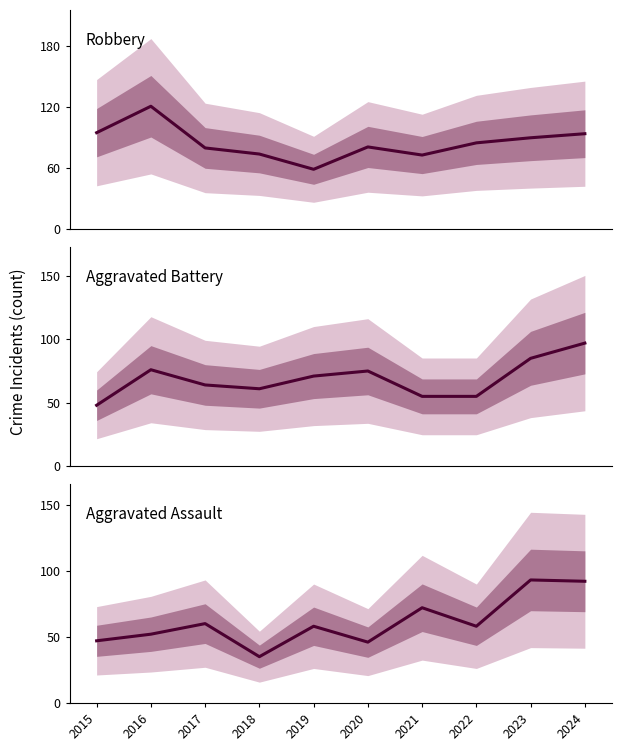

What is the average value of the Robbery series?

85